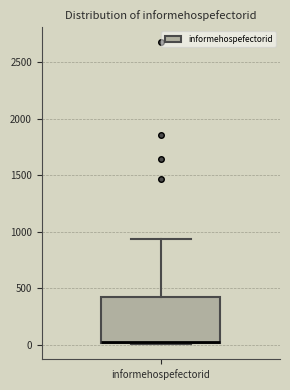

Read this box plot against the y-axis: the position of the median line, the range covered by the box, and the ends of both whiskers. The values are not printed on the chart, so give them approximately, as read against the axis.

median 0 (drawn on the box's lower edge), box 0 to 400, whiskers 0 to 950